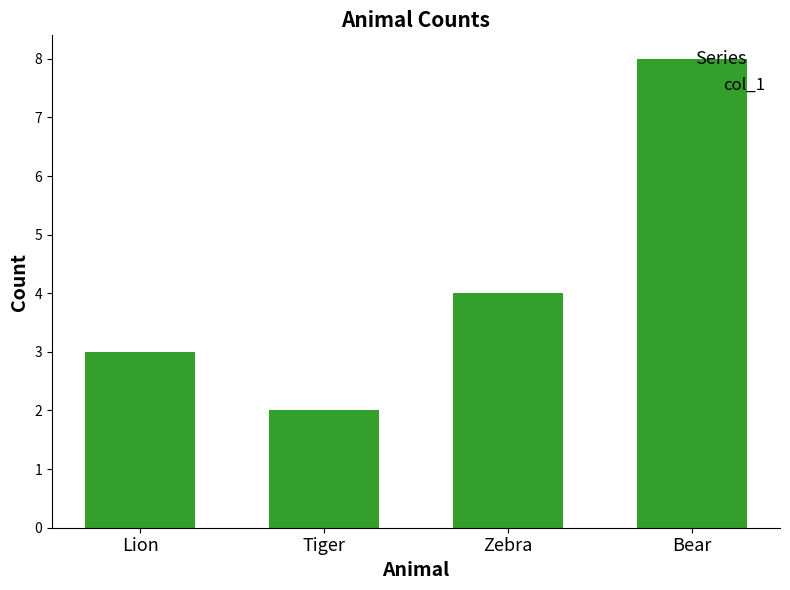

What is the sum of all values?

17